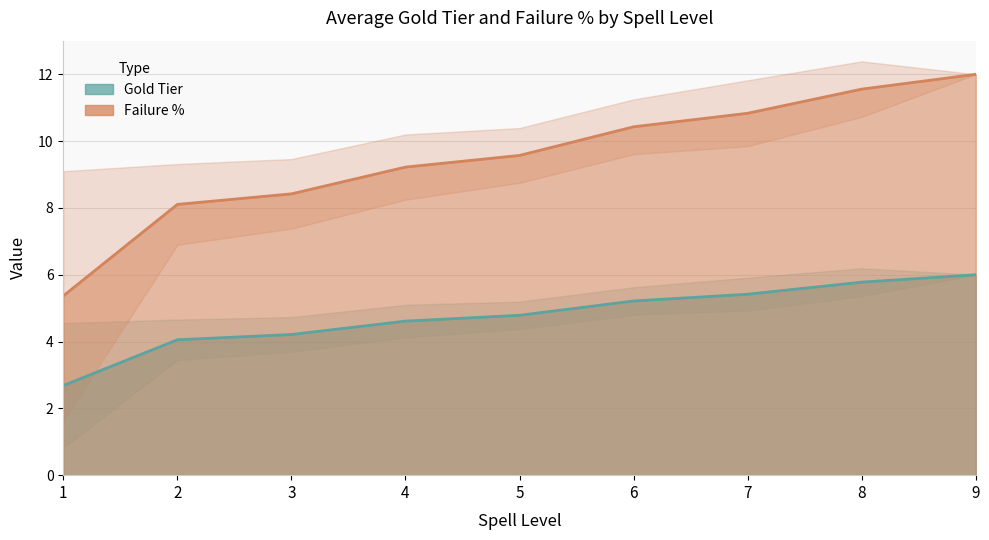

How many data points in Failure % are less than 9?

3